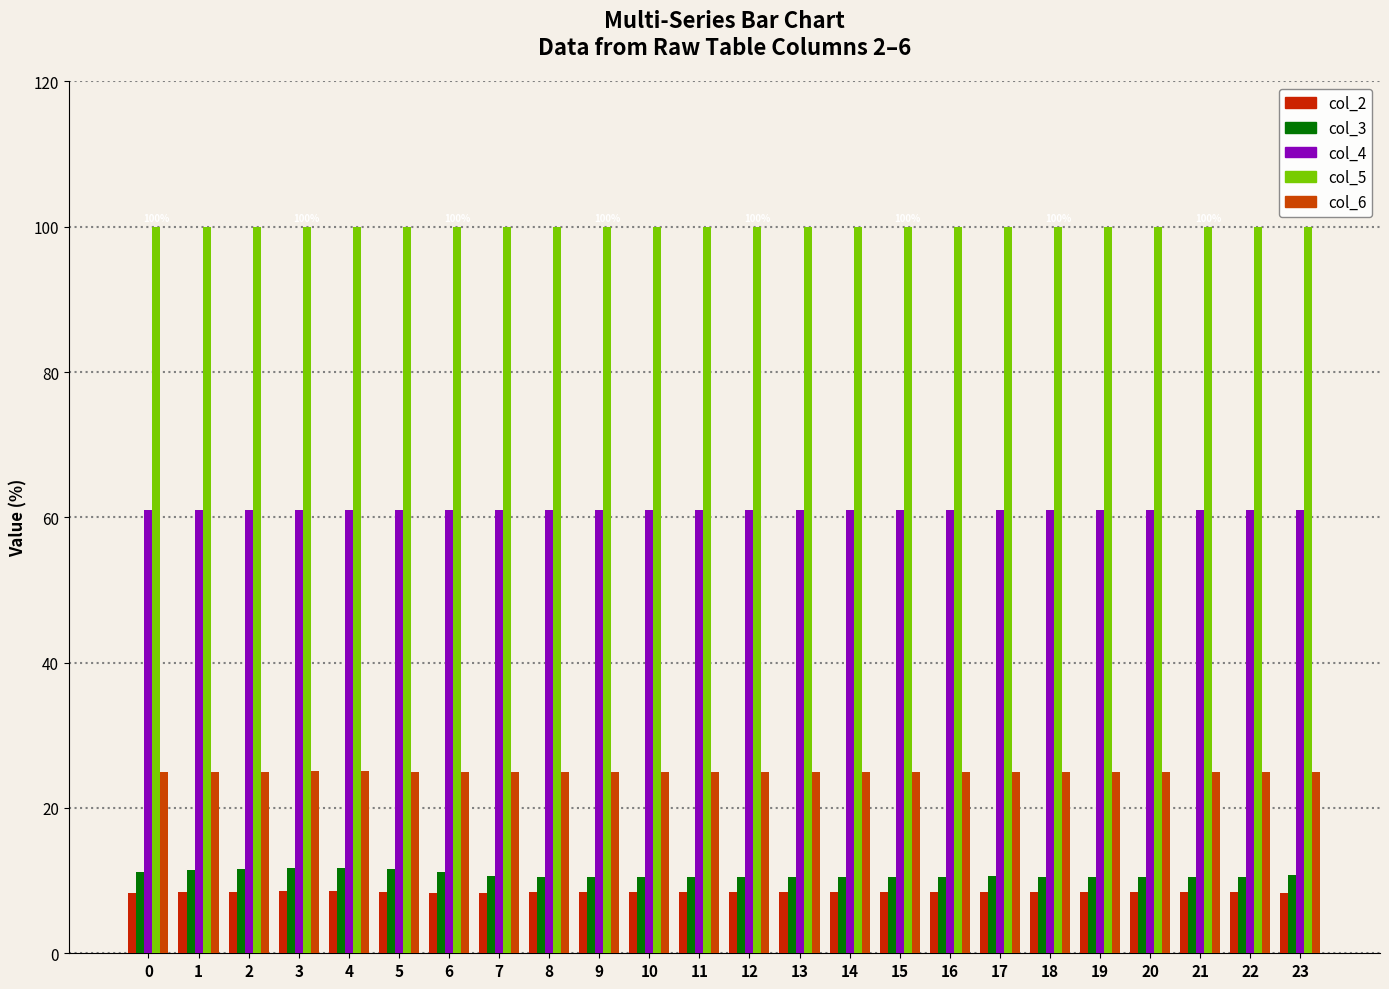

The col_2 series shows 12.1 at 14. True or false?

False